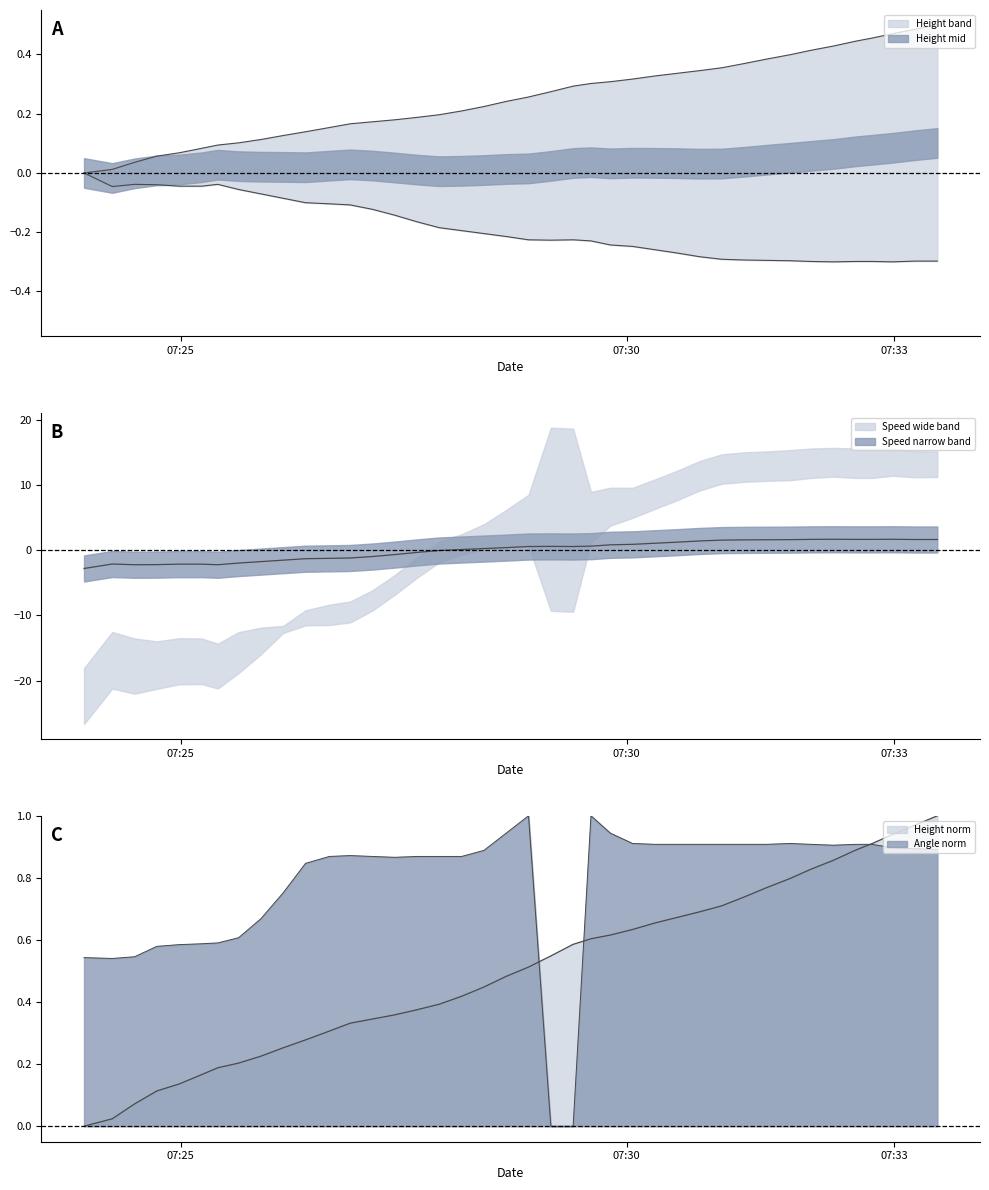

How many values in Angle are above zero?

38